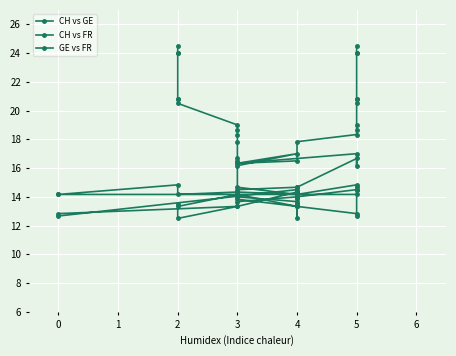

Reading left to right, what are all the values shown in this chart?

CH vs GE: 24.5	24.0	24.0	20.8	20.8	20.5	19.0	18.7	18.3	17.8	16.5	16.3	17.0	16.2	16.7	14.7	14.2	14.3	14.2	14.8	14.2	14.2	14.2	13.3	13.5	12.5	13.3	12.8	12.7	14.5	14.7	14.5	14.0	13.7	13.3	14.3	14.0	14.3	13.3	13.8
CH vs FR: 24.5	24.0	24.0	20.8	20.8	20.5	19.0	18.7	18.3	17.8	16.5	16.3	17.0	16.2	16.7	14.7	14.2	14.3	14.2	14.8	14.2	14.2	14.2	13.3	13.5	12.5	13.3	12.8	12.7	14.5	14.7	14.5	14.0	13.7	13.3	14.3	14.0	14.3	13.3	13.8
GE vs FR: 5.0	5.0	5.0	5.0	5.0	5.0	5.0	5.0	5.0	4.0	4.0	3.0	4.0	3.0	3.0	3.0	4.0	3.0	2.0	2.0	0.0	0.0	3.0	2.0	2.0	2.0	3.0	0.0	0.0	4.0	4.0	3.0	3.0	4.0	4.0	4.0	4.0	4.0	4.0	4.0